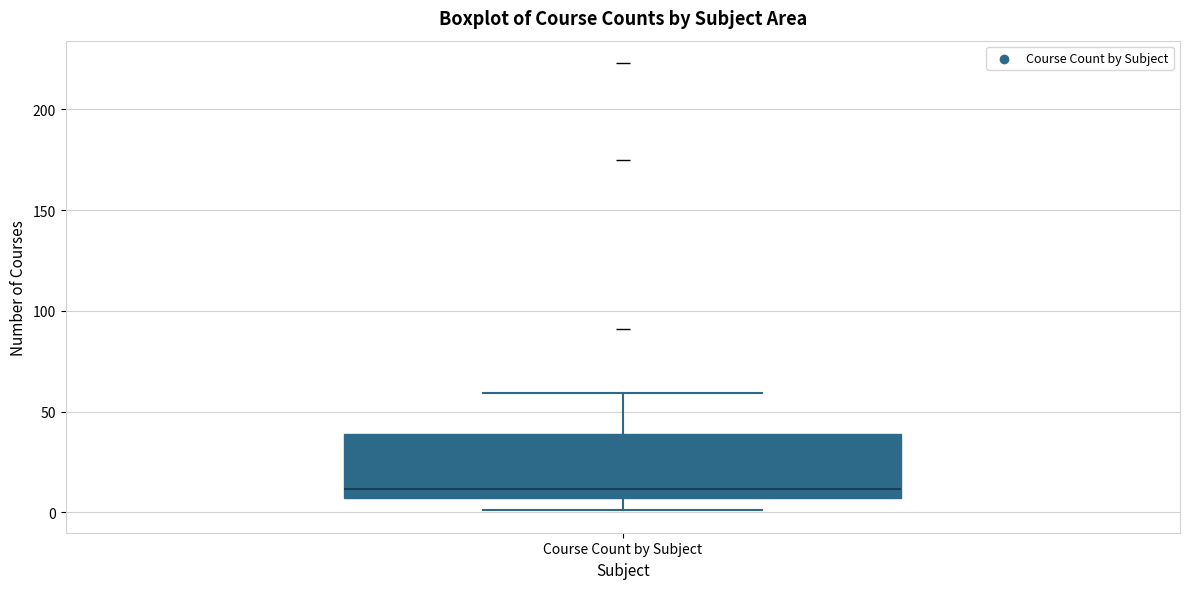

Read this box plot against the y-axis: the position of the median line, the range covered by the box, and the ends of both whiskers. The values are not printed on the chart, so give them approximately, as read against the axis.

median 10, box 5 to 40, whiskers 0 to 60